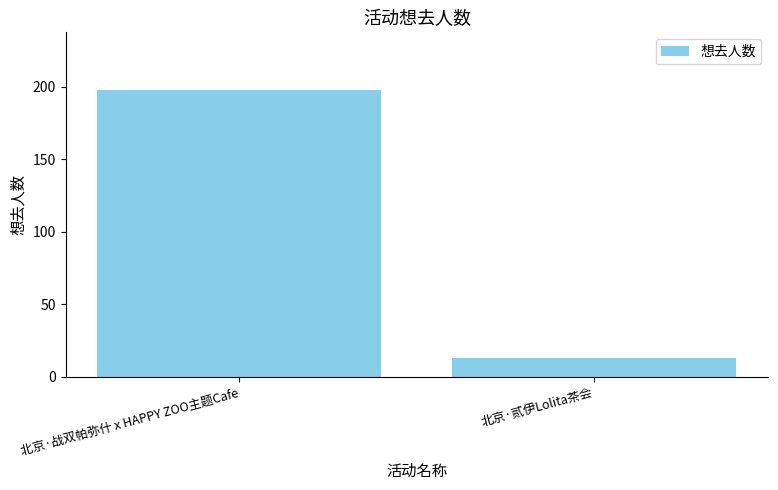

The value at 北京·贰伊Lolita茶会 is 13. True or false?

True